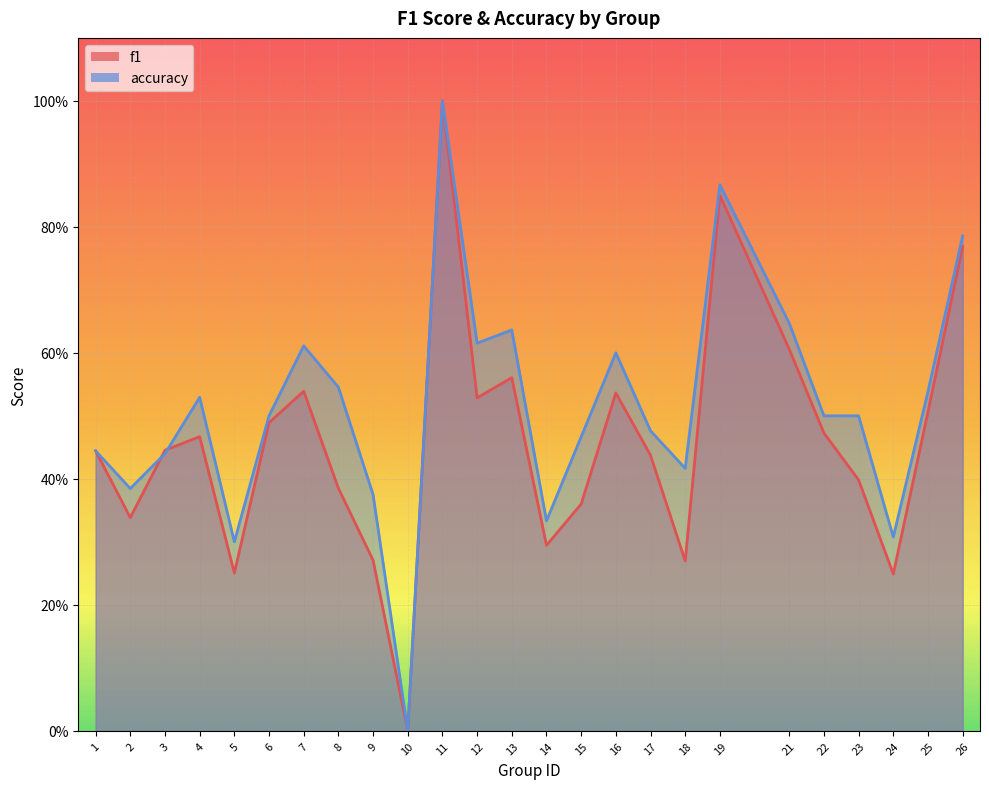

Rank the categories by f1 value from highest to lowest.

11, 19, 26, 21, 13, 7, 16, 12, 25, 6, 22, 4, 3, 1, 17, 23, 8, 15, 2, 14, 9, 18, 5, 24, 10